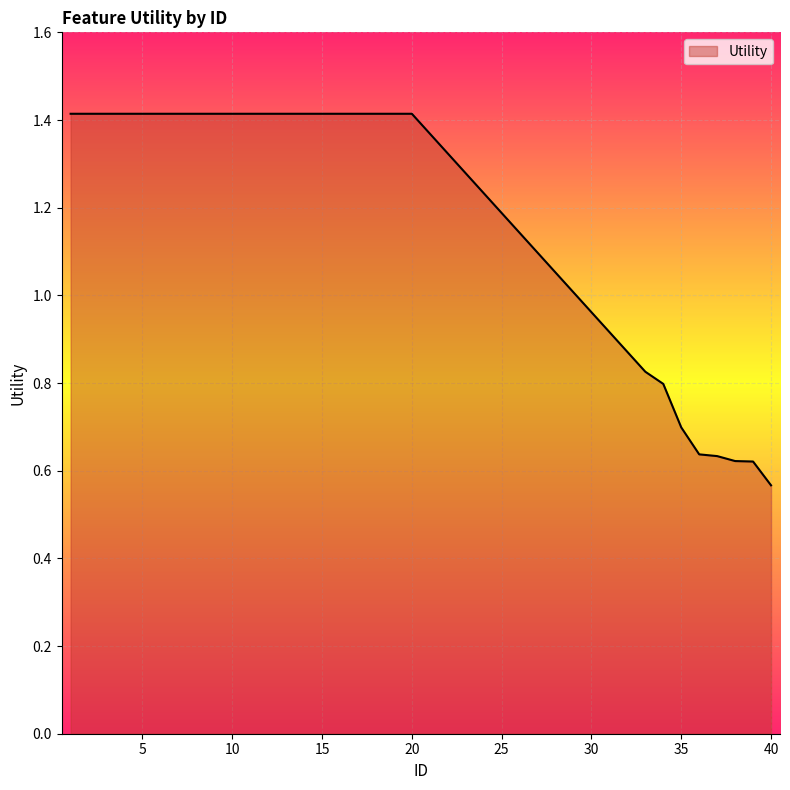

What is the maximum value shown in the chart?

1.4